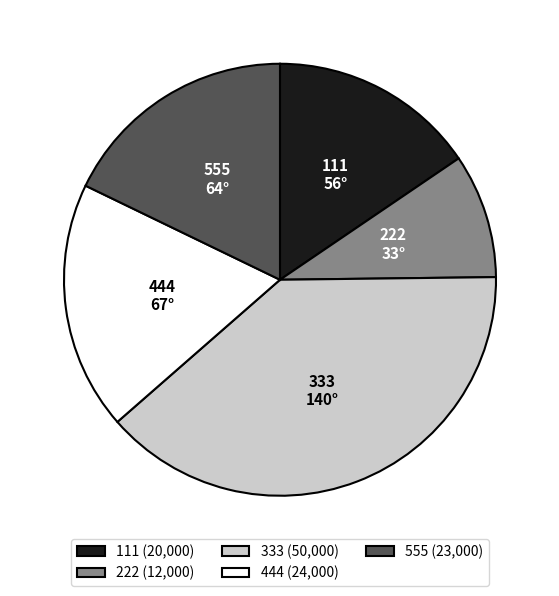

Do 555 and 222 together represent more than half of the pie?

No